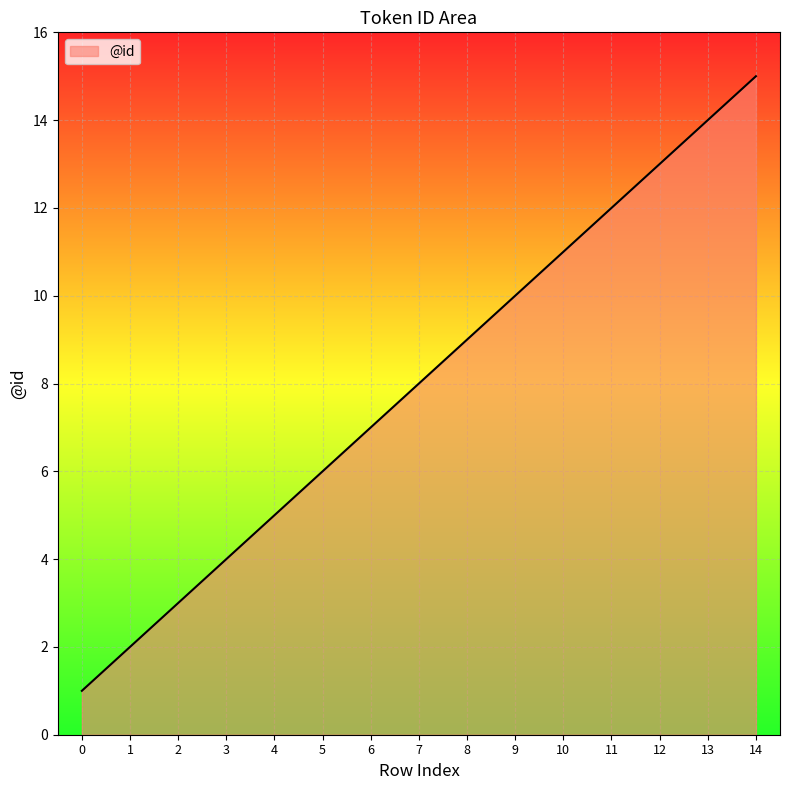

True or false: the data shows 4 at 6.

False